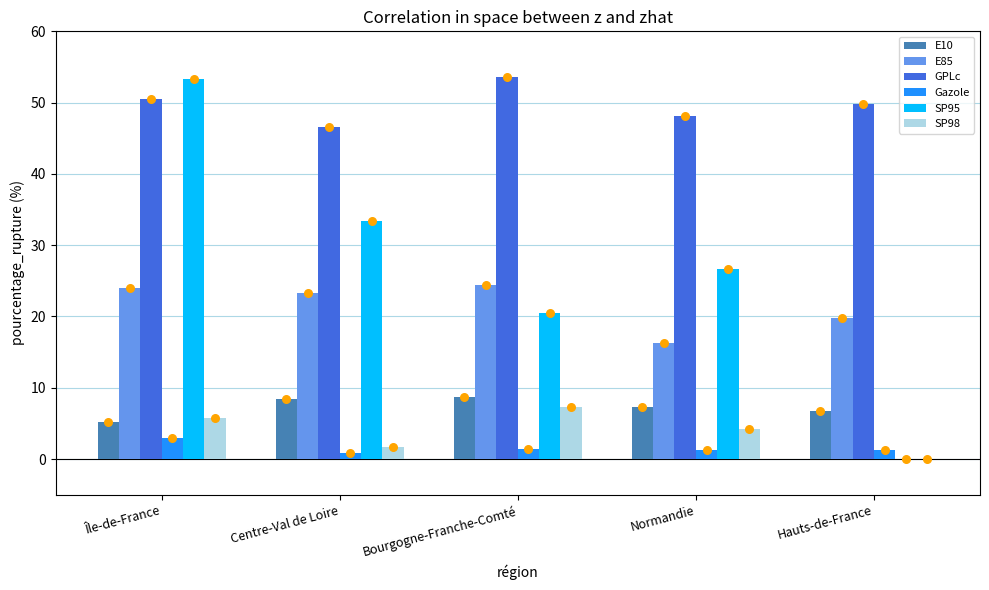

What are all the series names shown in the legend?

E10, E85, GPLc, Gazole, SP95, SP98